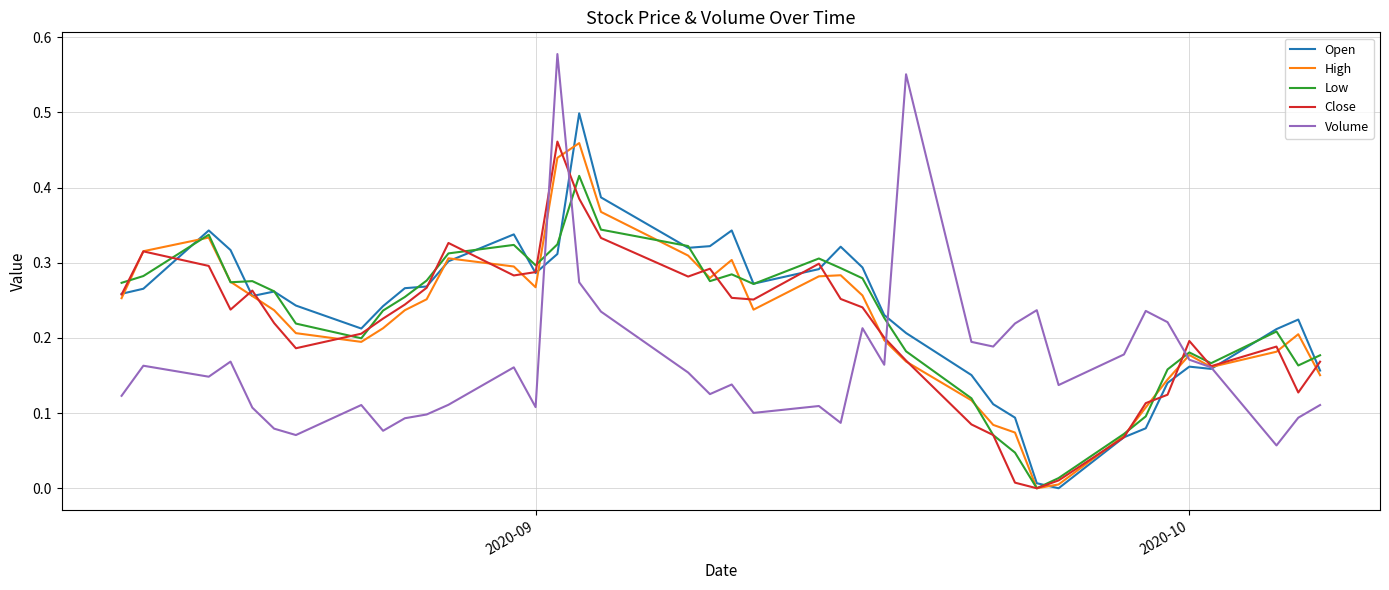

Does the chart display data point markers on the line(s)?

No